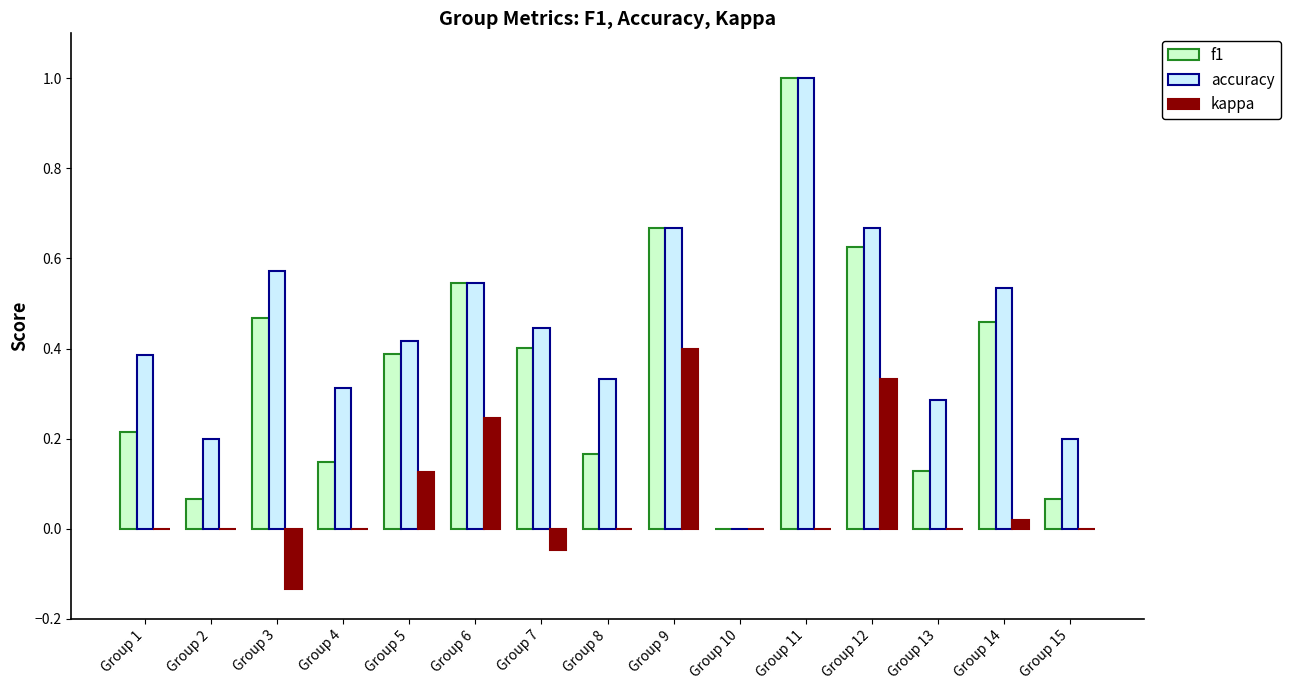

How many groups of bars are there?

15